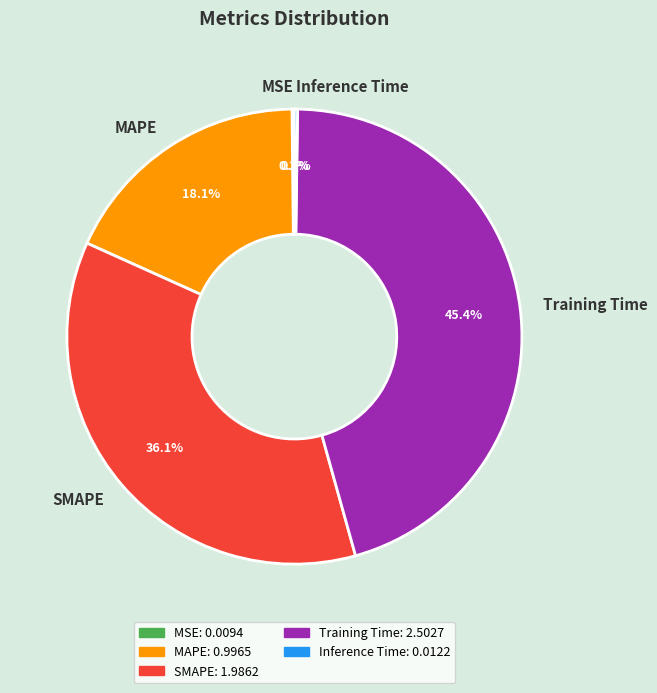

Is MAPE the majority of the pie?

No